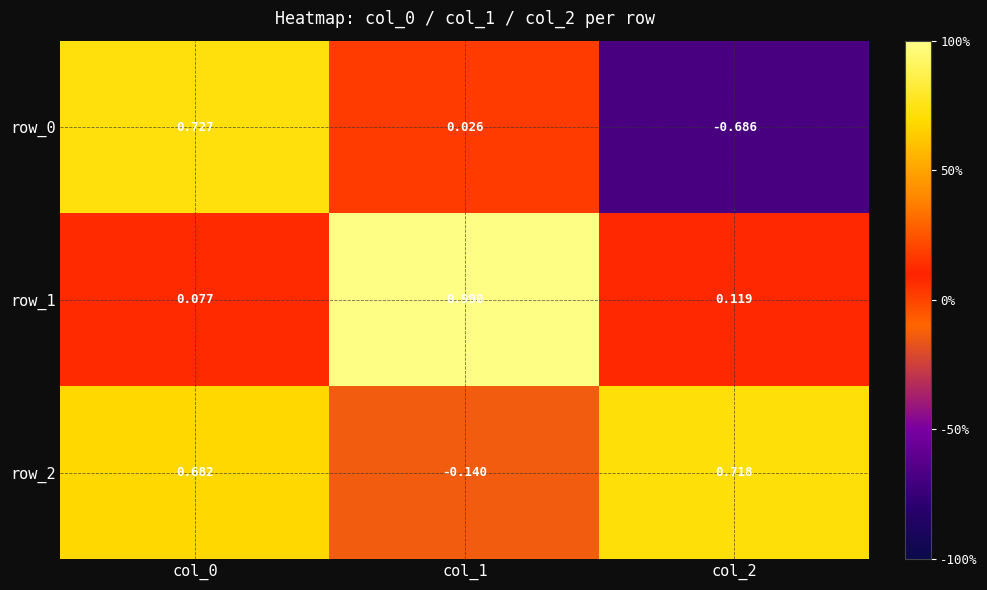

Which series has the largest total across all categories?

row_2